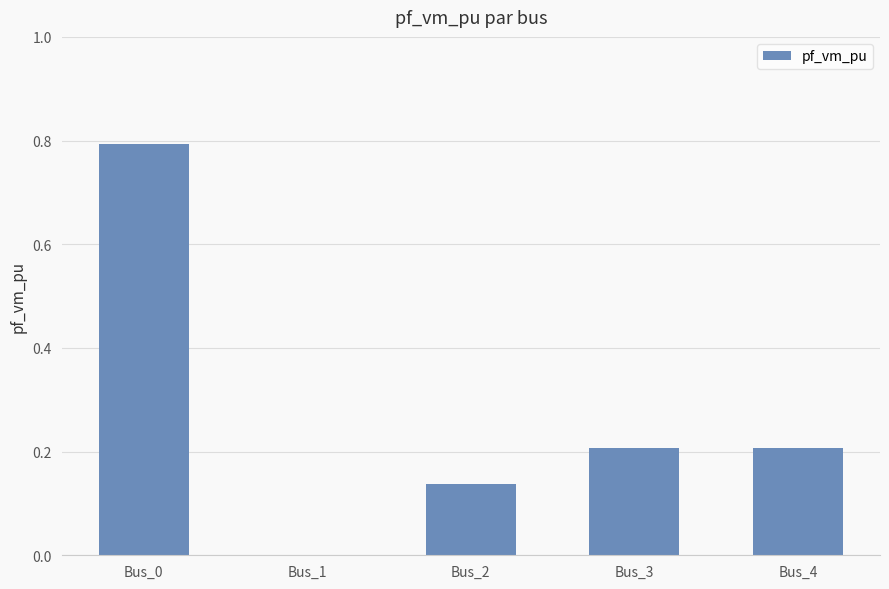

What is the sum of all values?

1.3